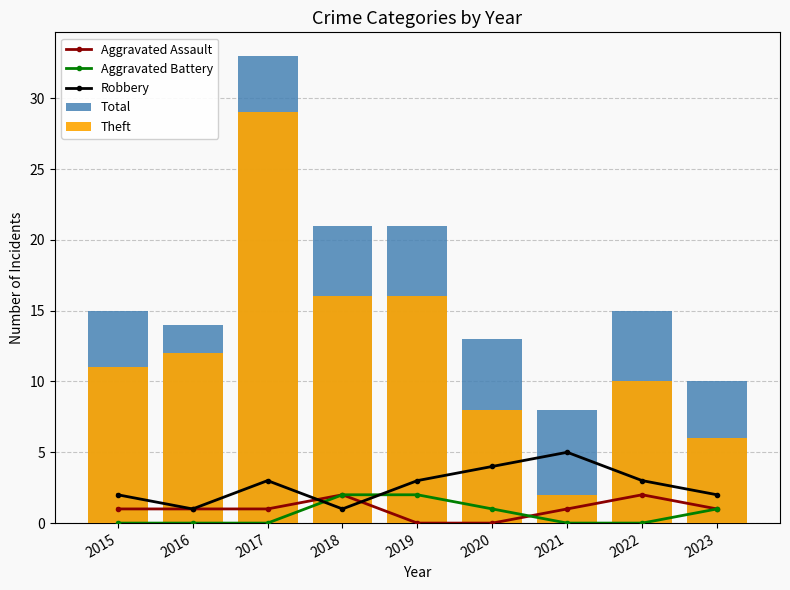

What is the total value across all series at 2021?

16